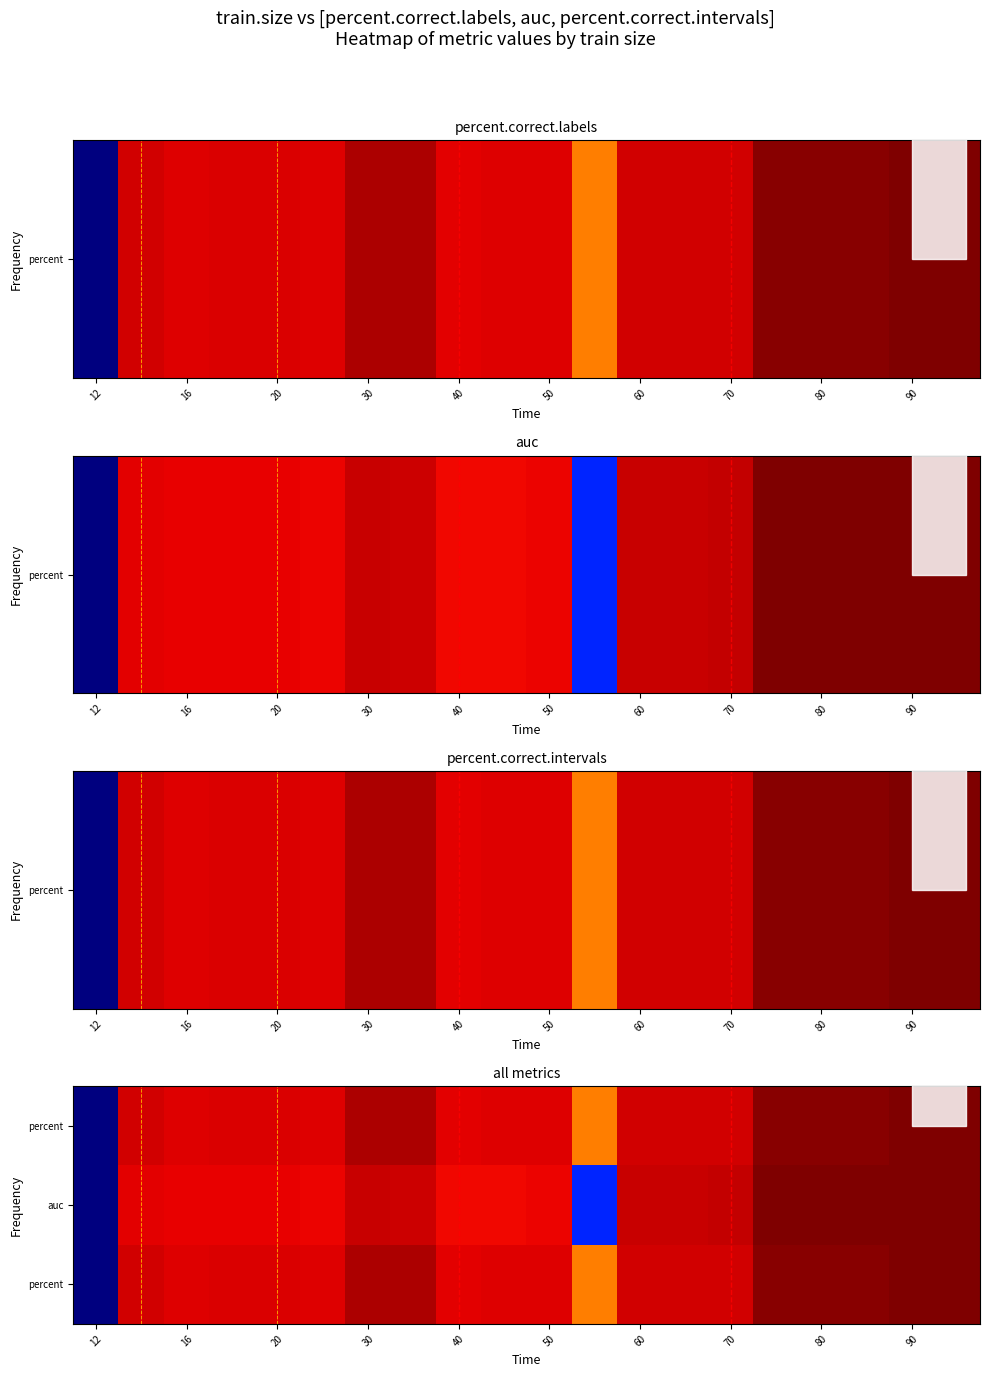

Count the number of categories in the chart.

20